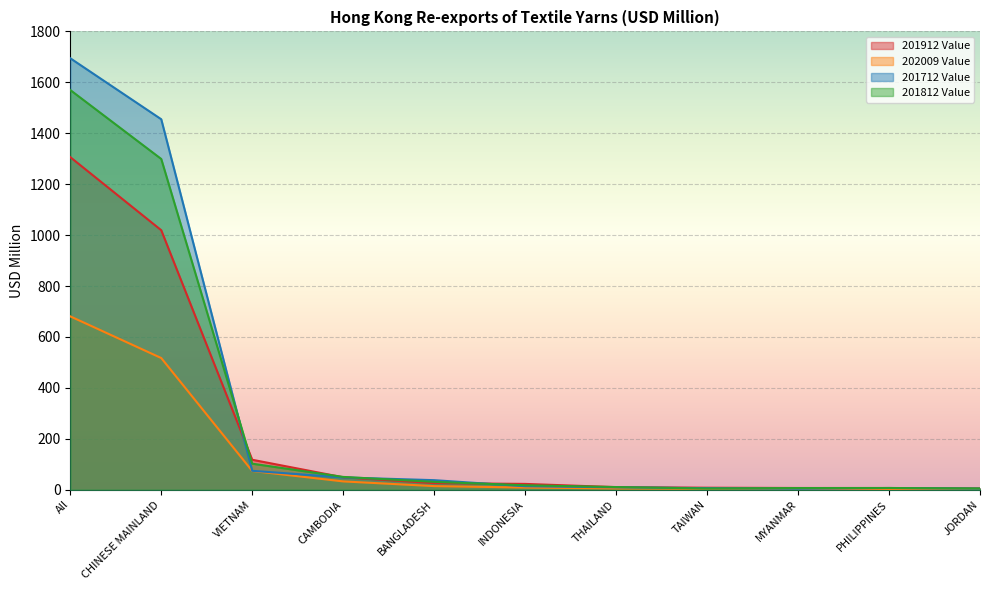

True or false: 201712 Value has more than 2 interior local peaks.

False